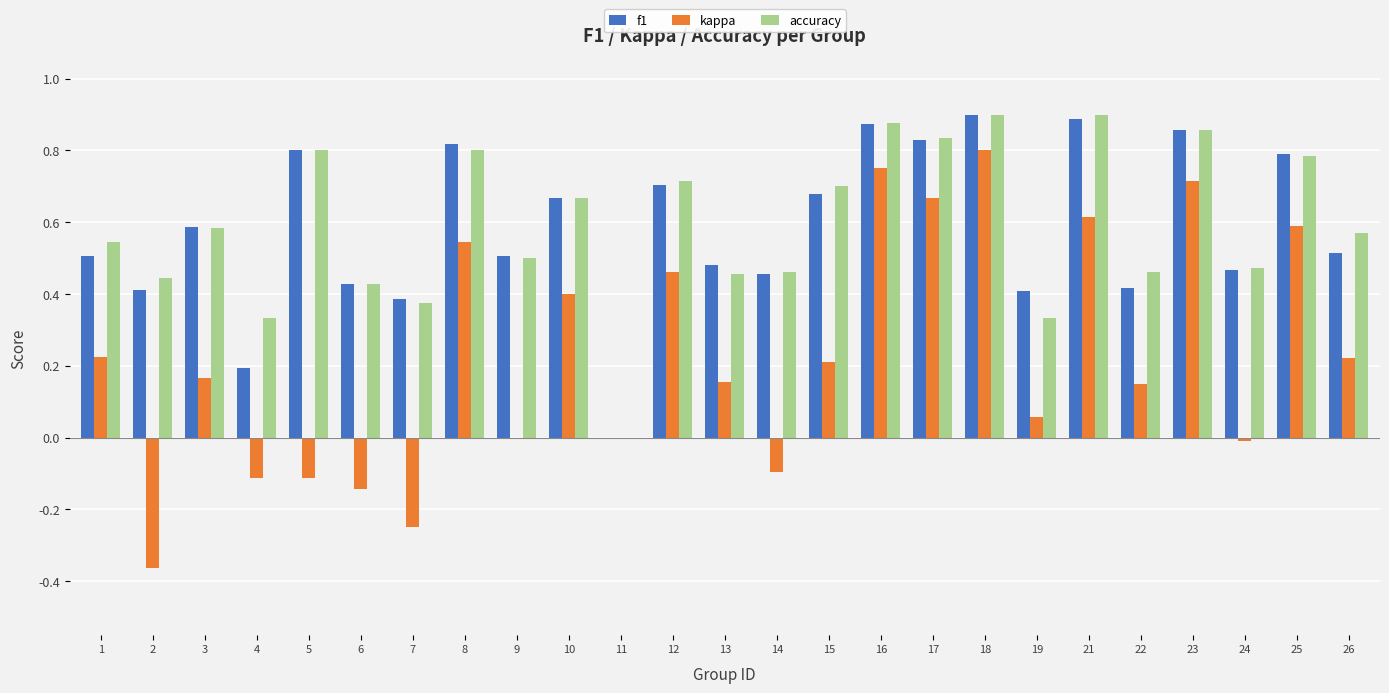

The value of f1 at 22 is 0.4. True or false?

True